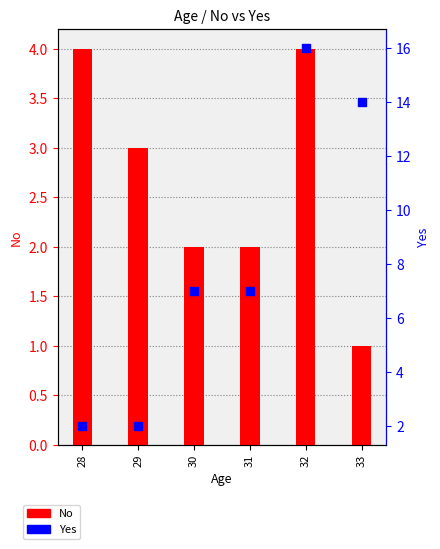

Which series reaches the minimum Y coordinate?

No